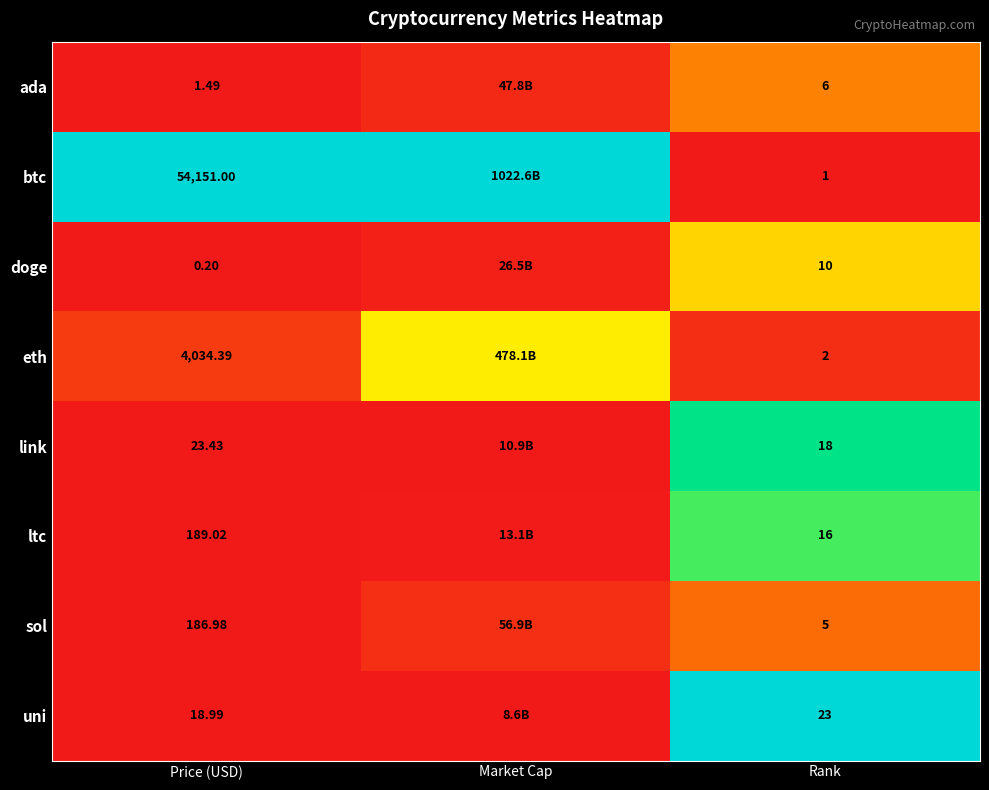

At Price (USD), list the series in order from smallest to largest.

doge, ada, uni, link, sol, ltc, eth, btc